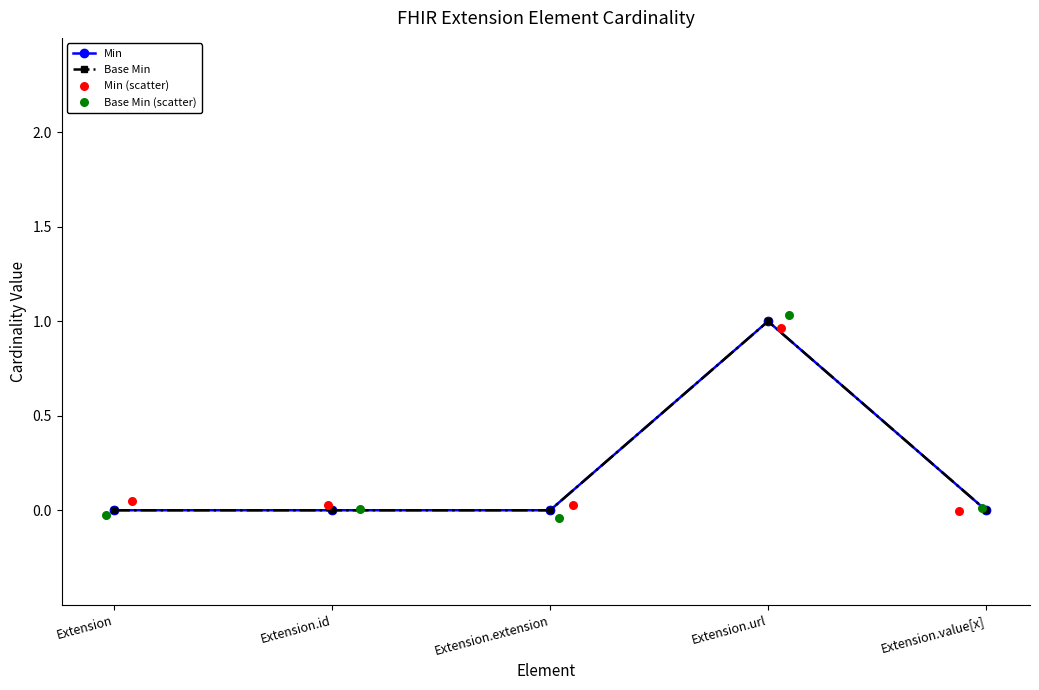

What are all the series names shown in the legend?

Min, Base Min, Min (scatter), Base Min (scatter)